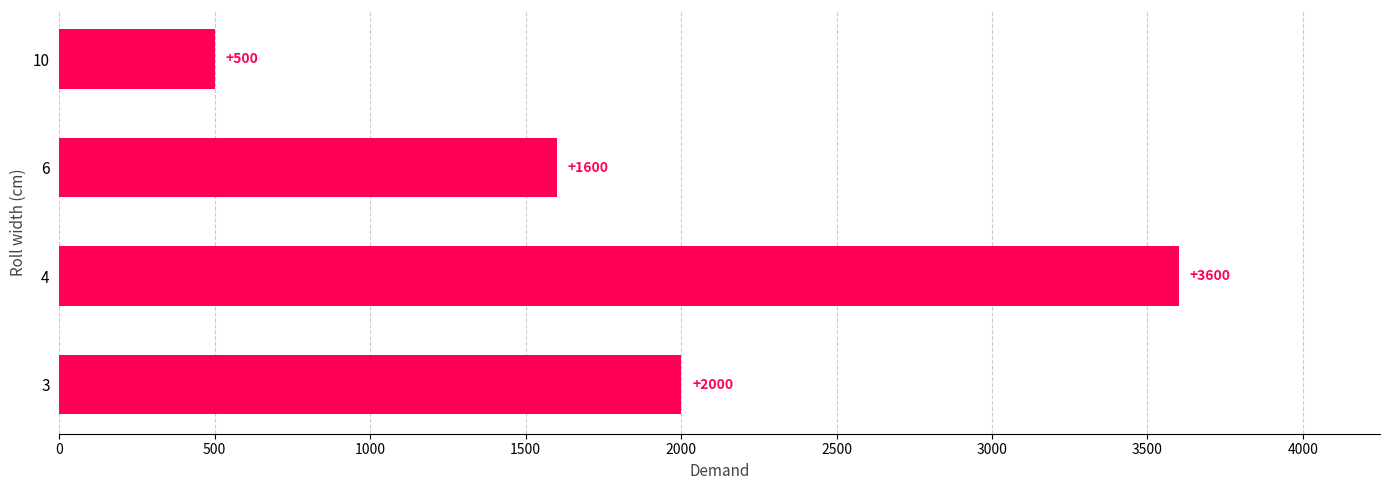

Between 3 and 10, which is larger?

3